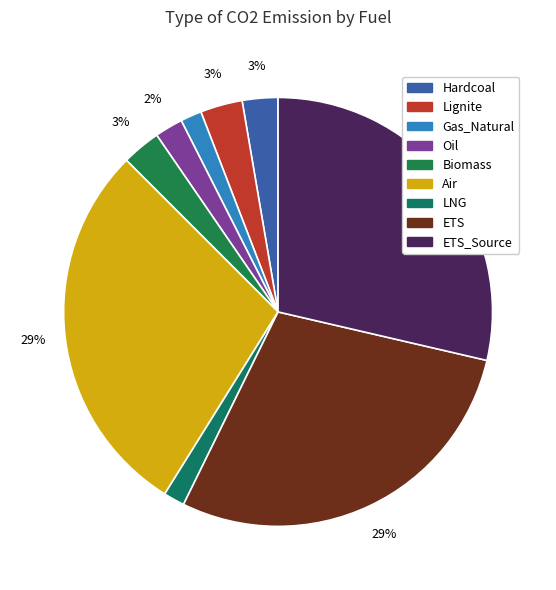

Rank the categories by value from lowest to highest.

Gas_Natural, LNG, Oil, Hardcoal, Biomass, Lignite, Air, ETS, ETS_Source